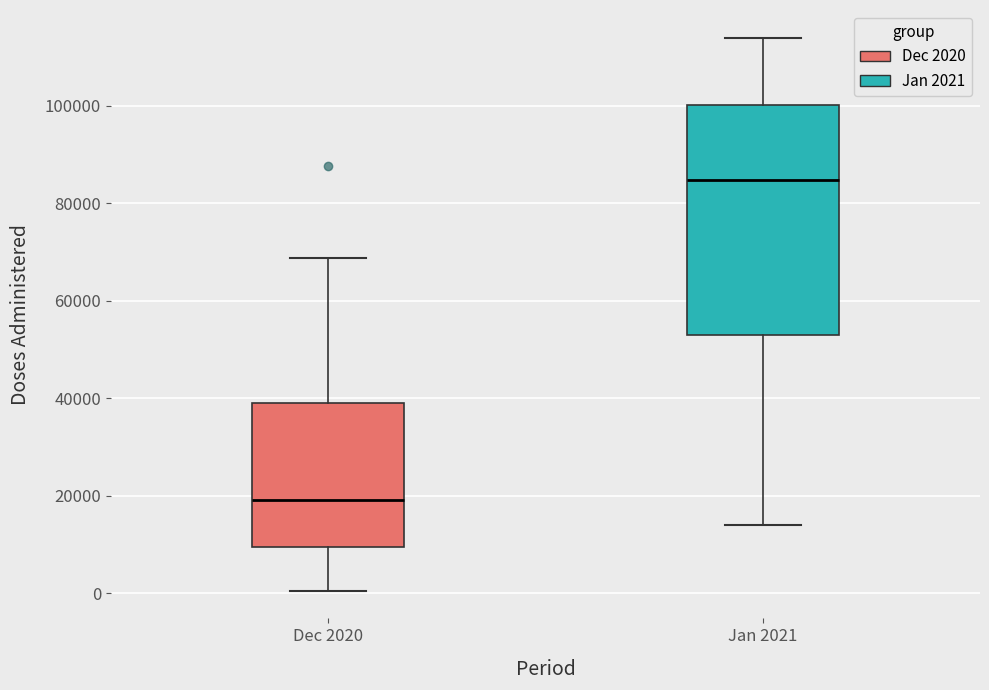

Reading left to right, transcribe this box plot: for each box, give where its median line is, the range the box spans, and where its two whiskers end, as read against the y-axis. The values are not printed on the chart, so give them approximately, as read against the axis.

Dec 2020: median 20000, box 10000 to 40000, whiskers 0 to 68000
Jan 2021: median 84000, box 52000 to 100000, whiskers 14000 to 114000